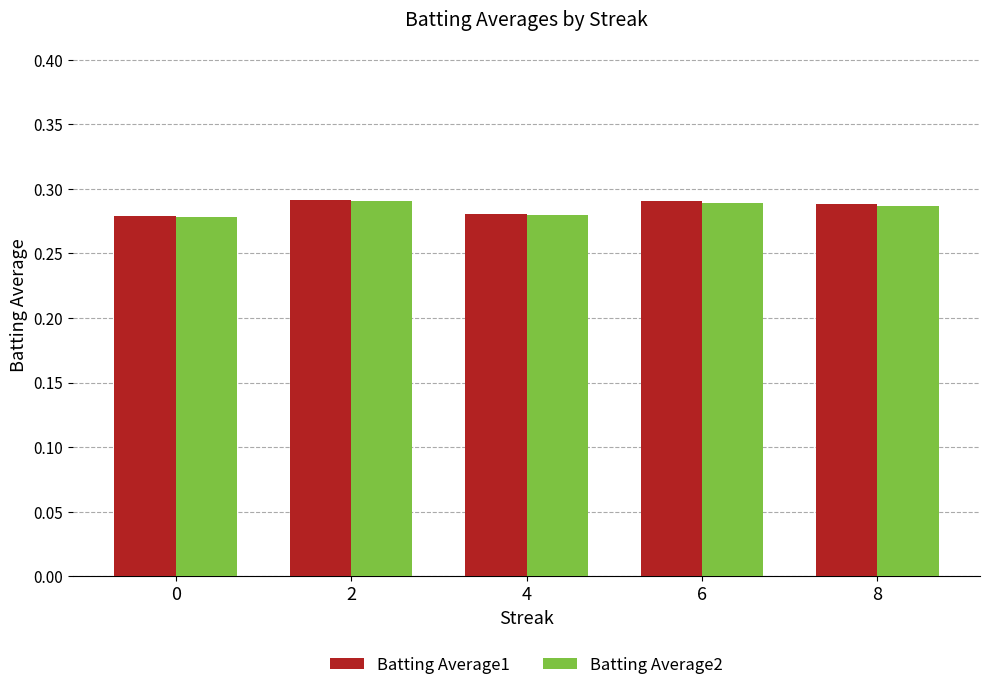

The value of Batting Average1 at 0 is 0.1. True or false?

False